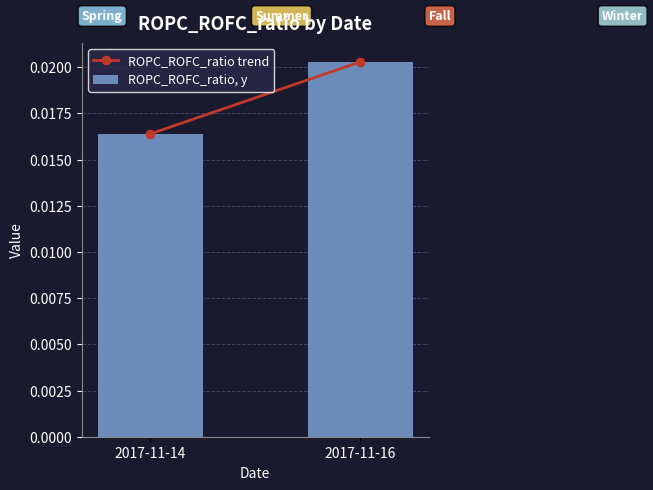

At which label is the value closest to 0?

2017-11-14